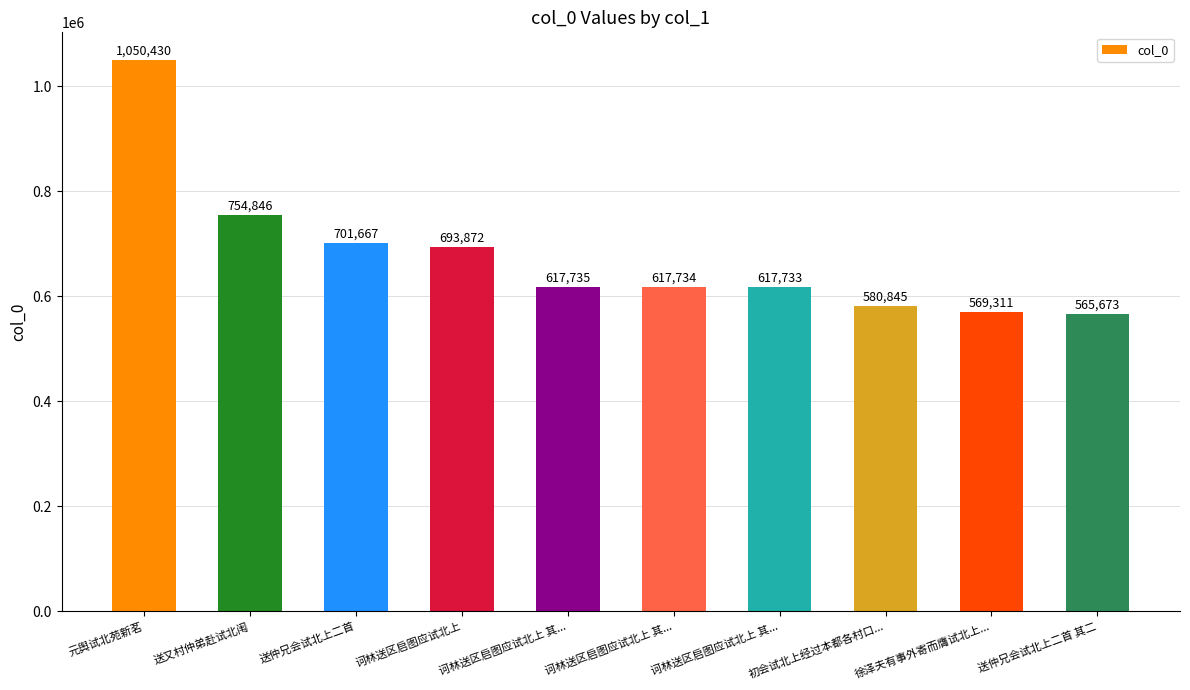

Does the chart contain stacked bars?

No